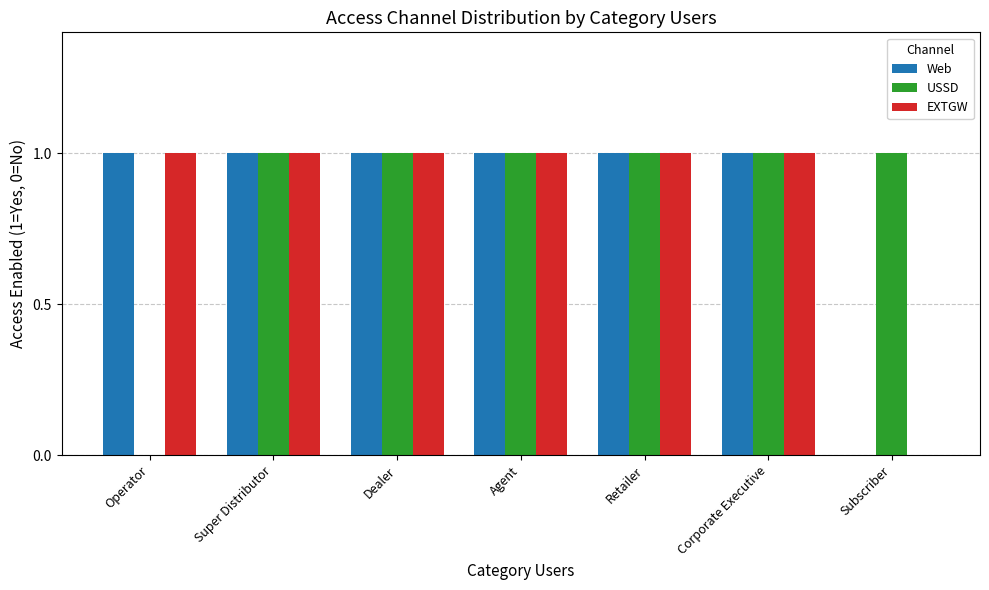

What is the total value across all series at Dealer?

3